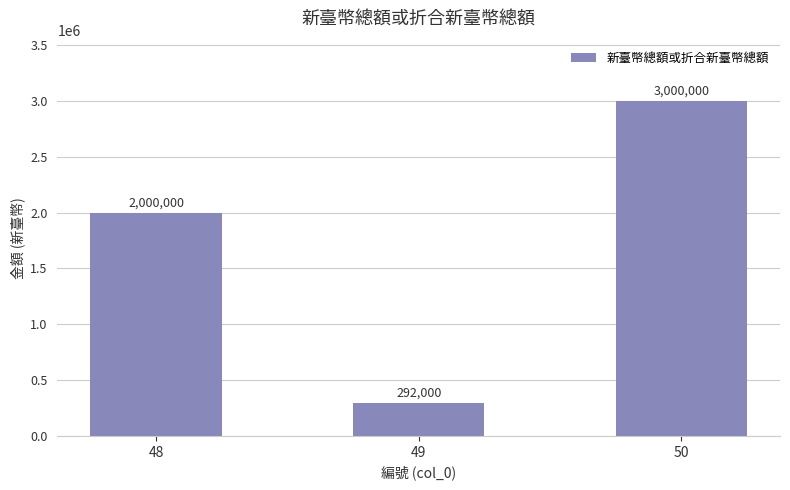

Between 49 and 48, which is larger?

48